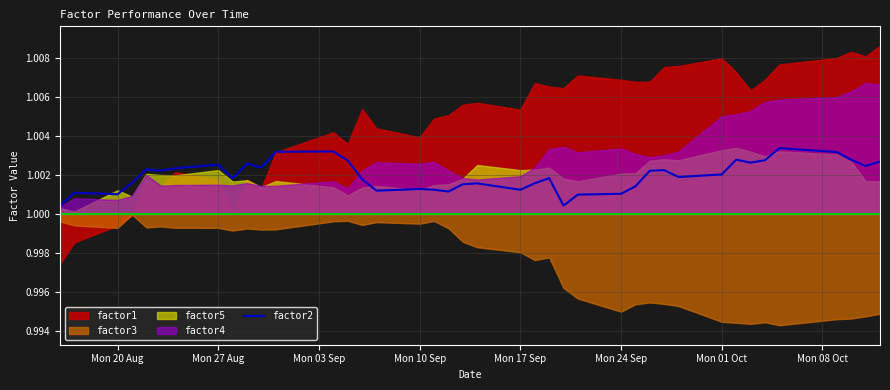

Is it true that factor2 equals 0.3 at Mon 20 Aug?

False